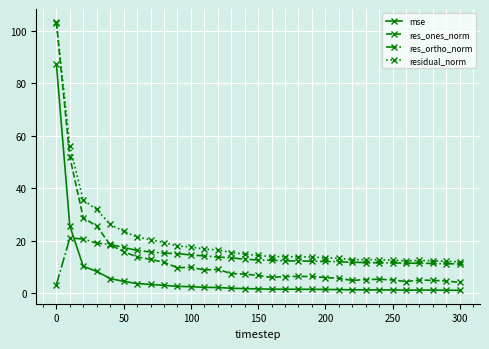

Does the chart have visible grid lines?

Yes